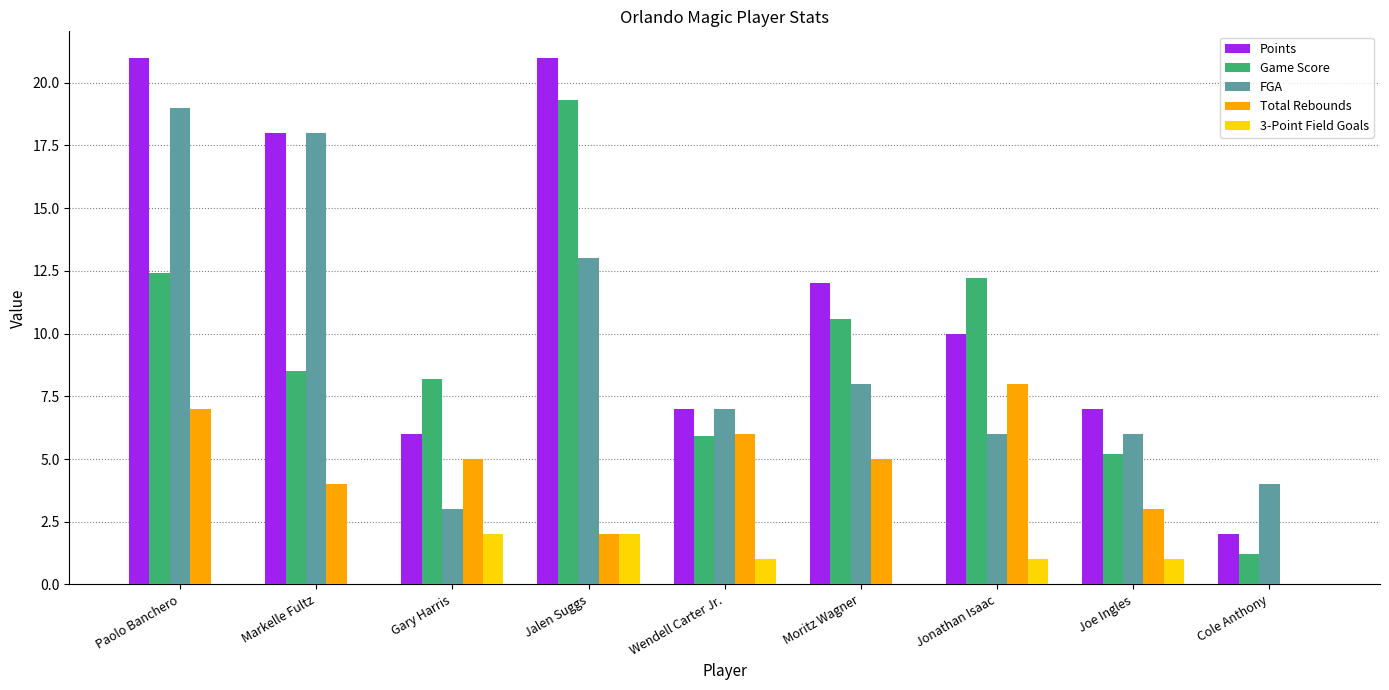

Are the bars grouped side by side (vs. stacked)?

Yes